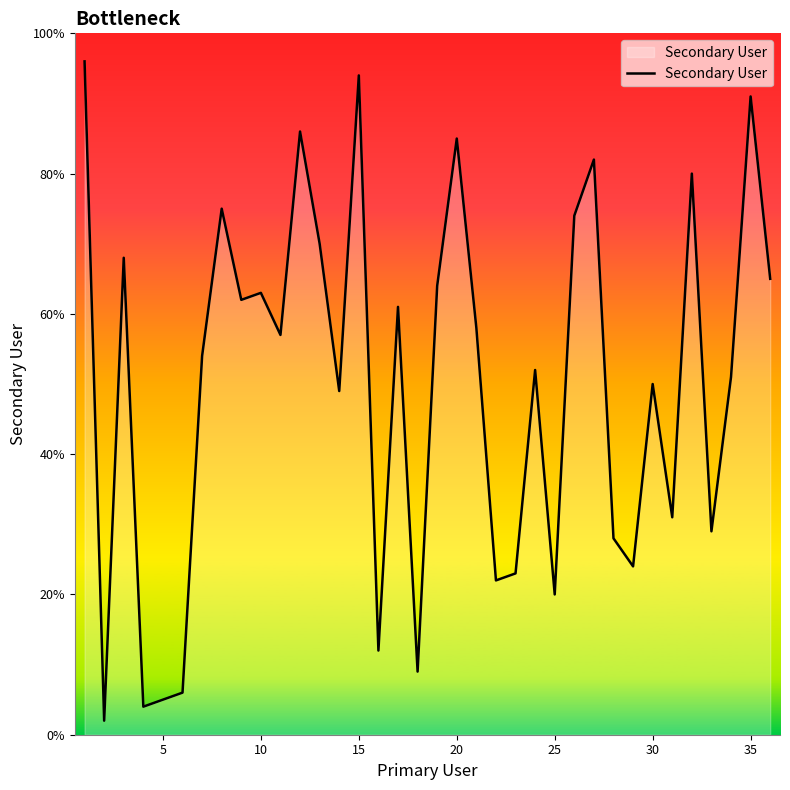

What is the difference between the maximum and minimum values?

94